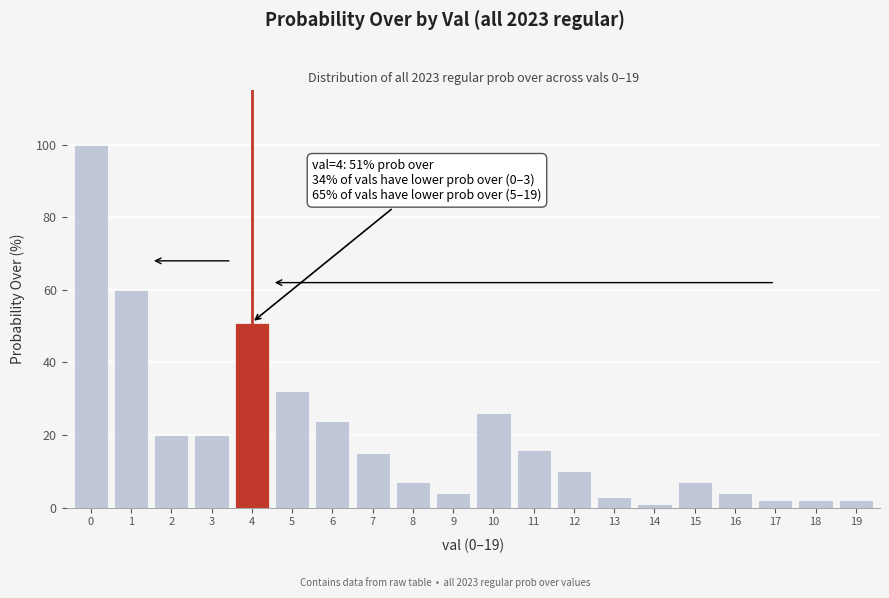

Reading right to left, extract all data points from this chart.

19=2	18=2	17=2	16=4	15=7	14=1	13=3	12=10	11=16	10=26	9=4	8=7	7=15	6=24	5=32	4=51	3=20	2=20	1=60	0=100